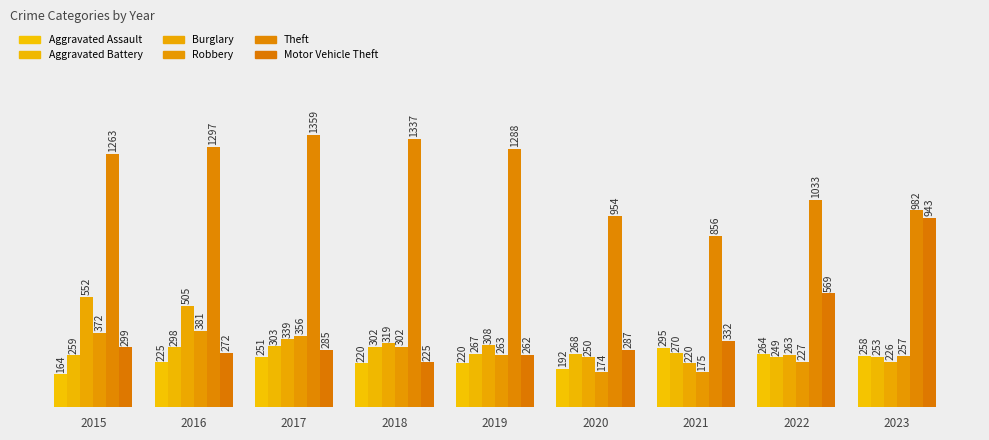

Which label corresponds to the largest value in the chart?

2017